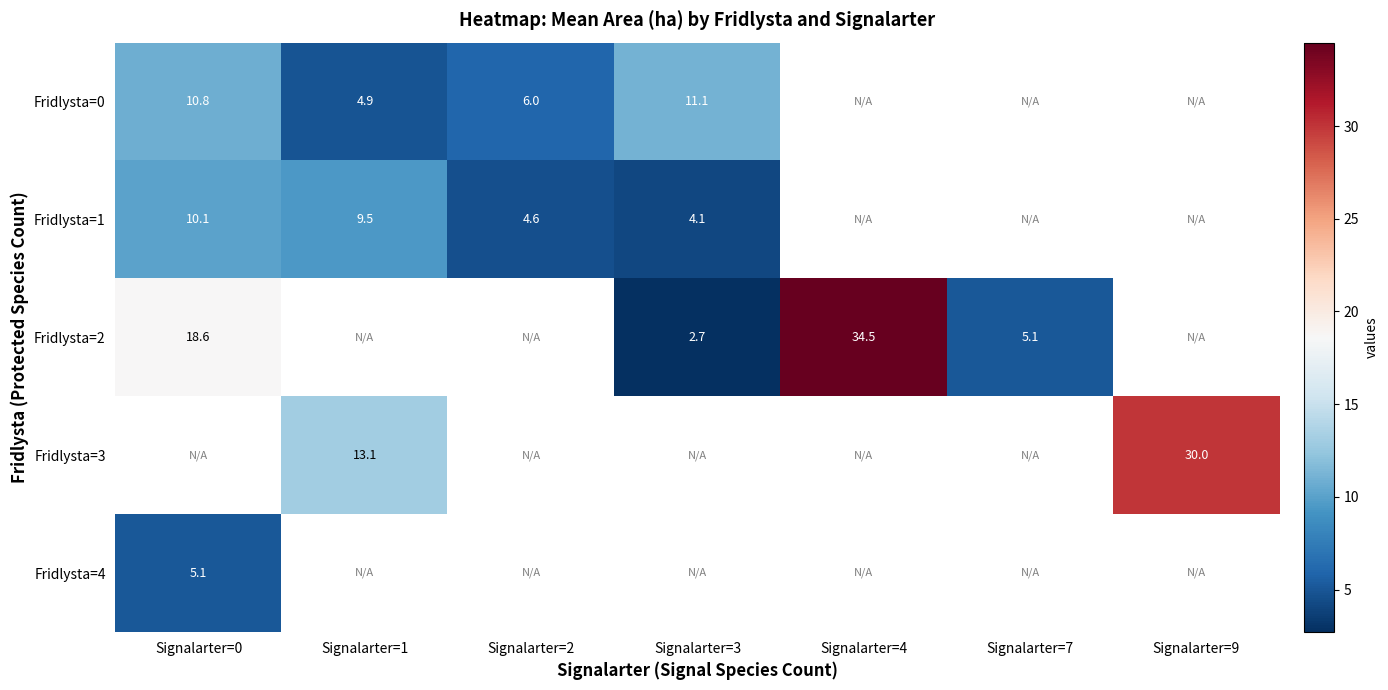

How many series are shown in this chart?

5